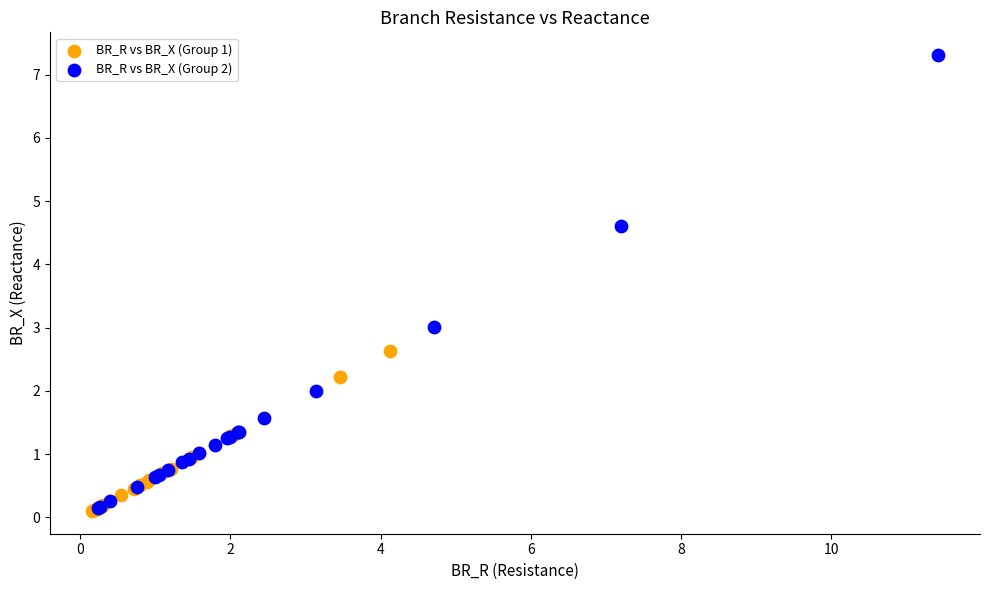

Which series reaches the maximum Y coordinate?

BR_R vs BR_X (Group 2)